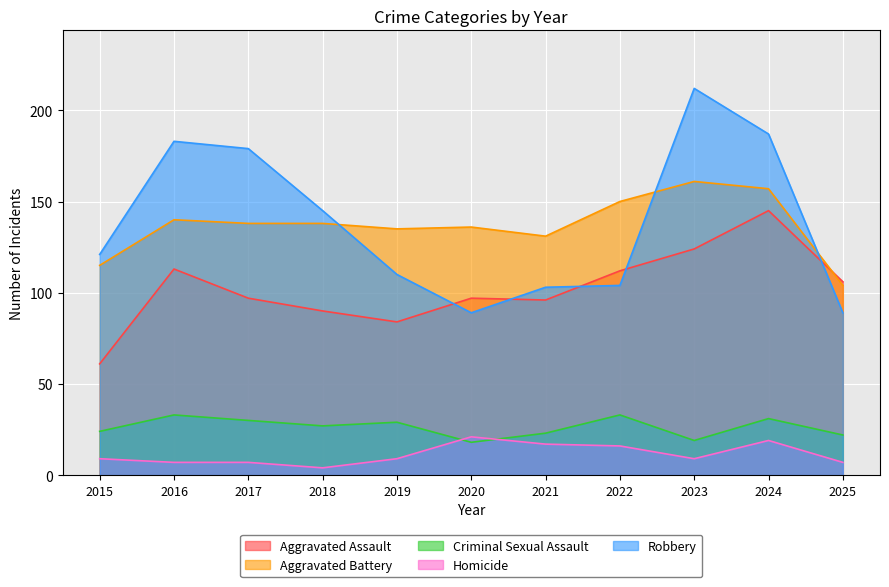

What is the maximum value for Robbery?

212